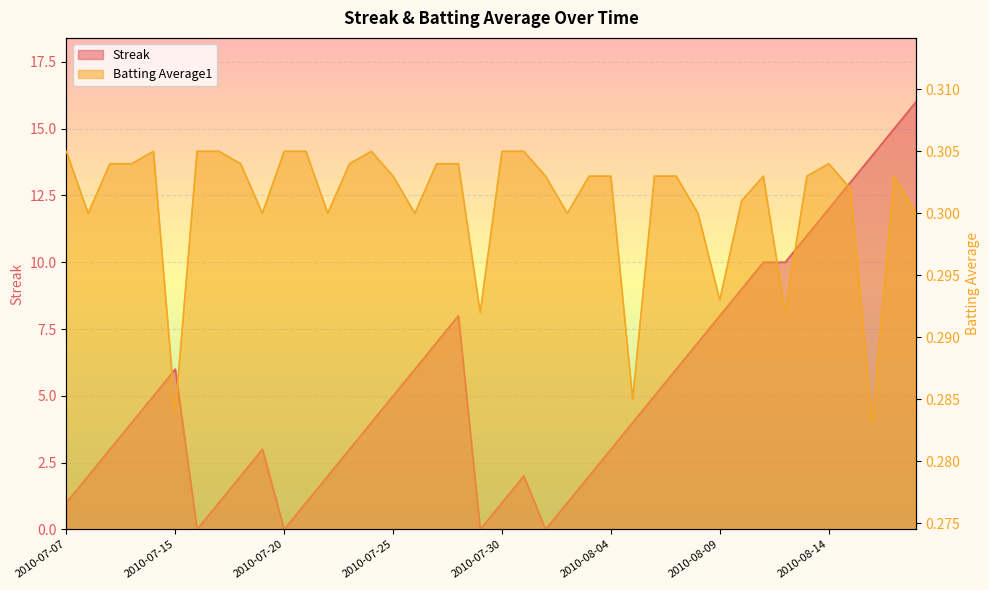

What is the approximate value of Batting Average1 at 2010-08-06?

0.3